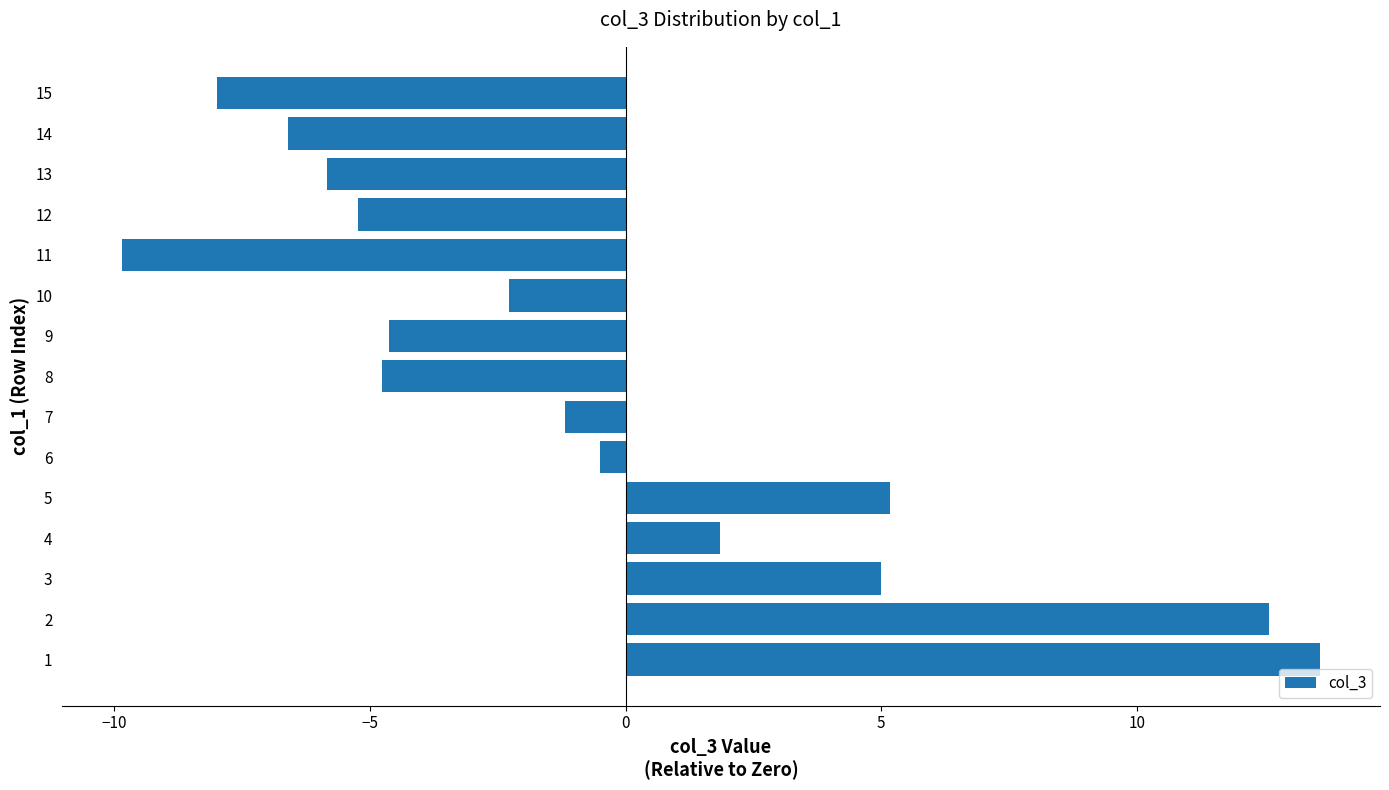

Between 3 and 4, which is larger?

3